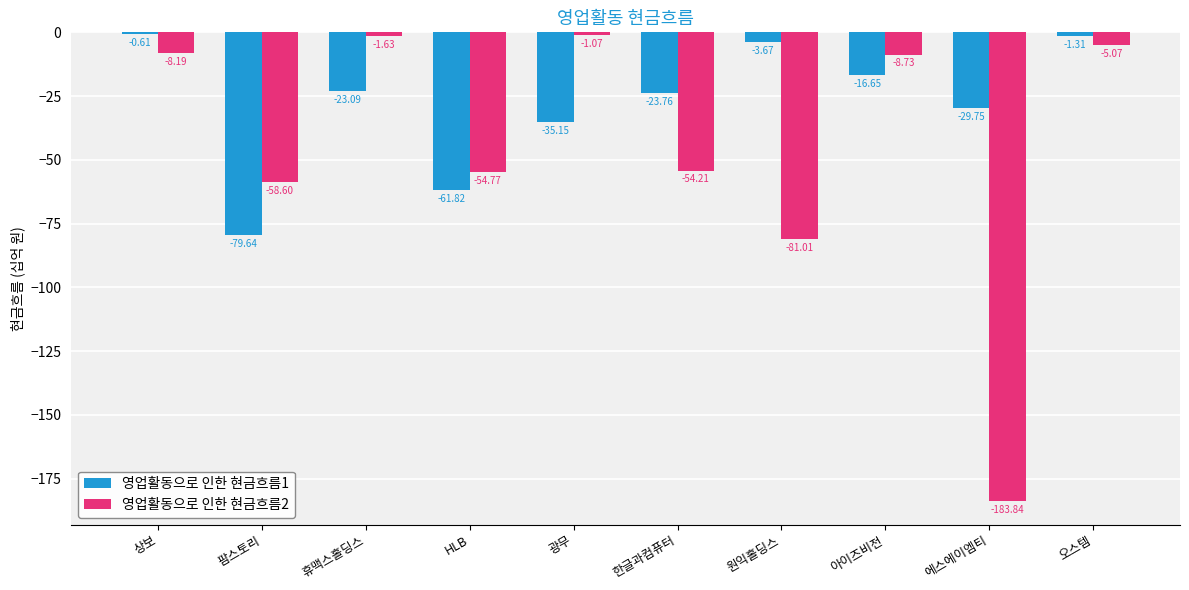

At which label does 영업활동으로 인한 현금흐름1 reach its minimum?

팜스토리